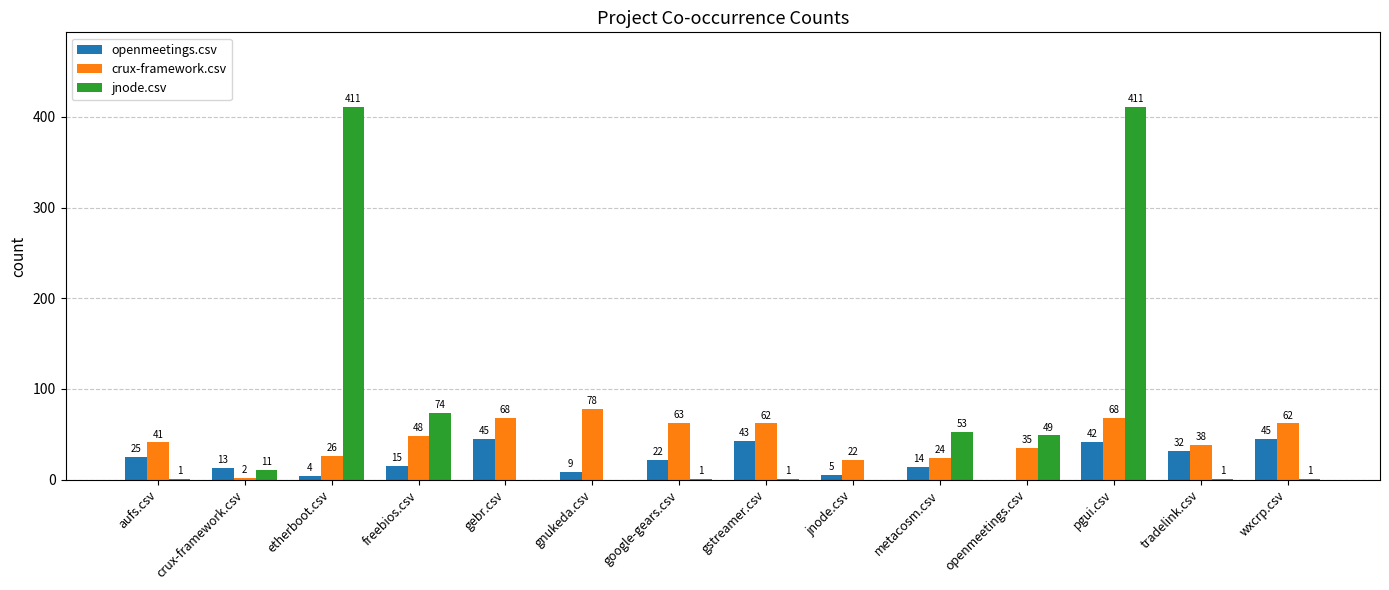

What is the maximum value shown in the chart?

411